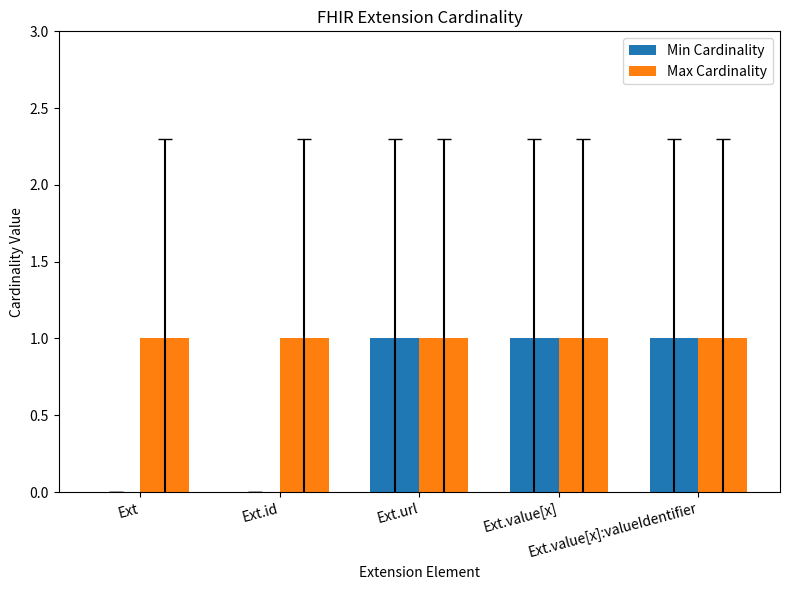

What is the sum of all Max Cardinality values?

5